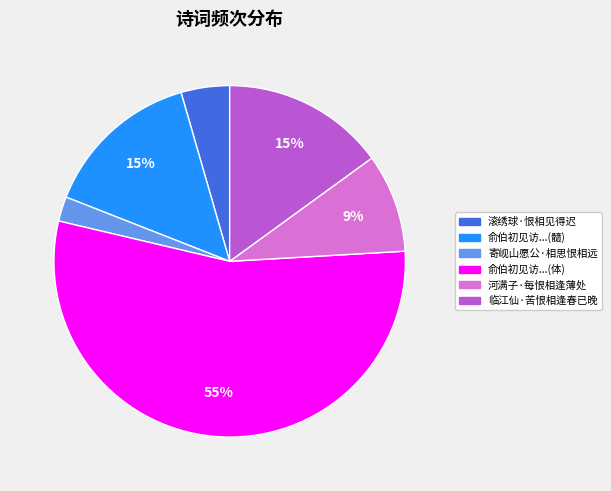

Which slice is the smallest?

寄岘山愿公·相思恨相远